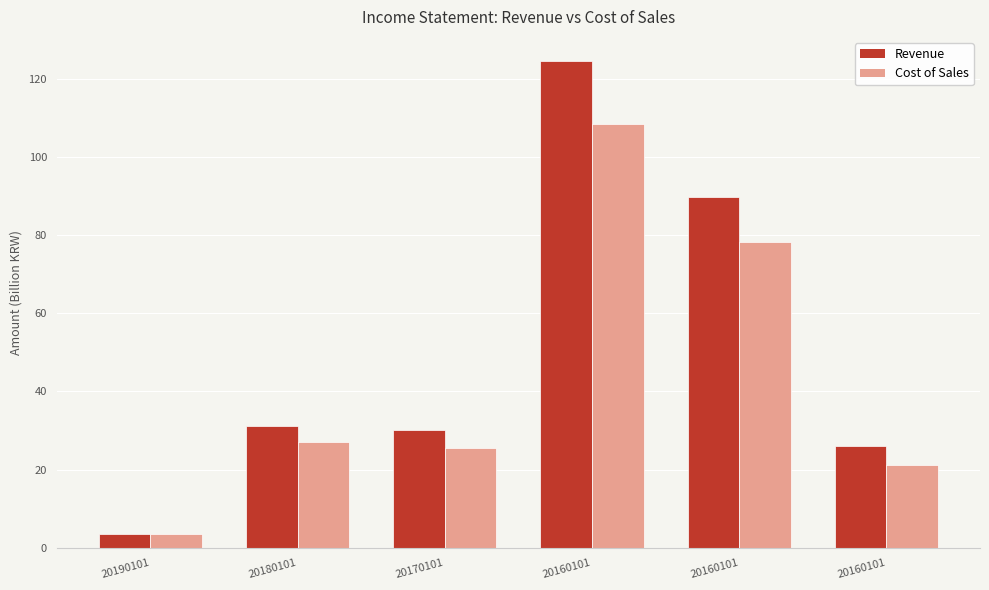

What is the sum of the Cost of Sales values at 20160101 and 20190101?

24.6